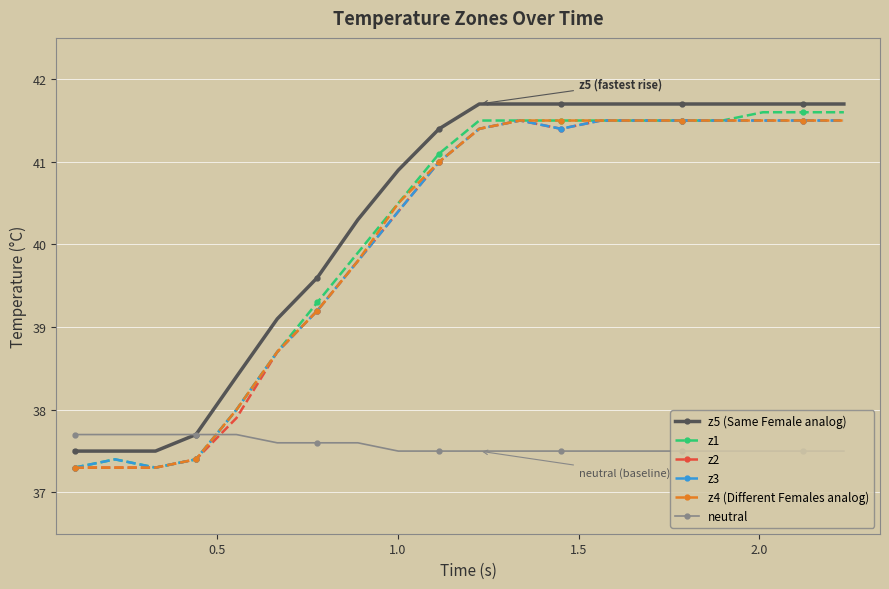

True or false: z4 (Different Females analog) and z5 (Same Female analog) intersect in this chart.

False